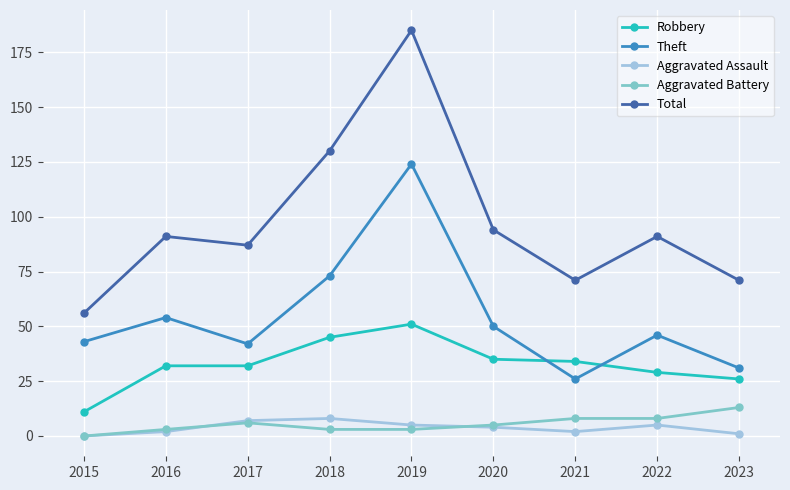

Is the value of Aggravated Battery at 2021 greater than the value of Aggravated Assault at 2016?

Yes